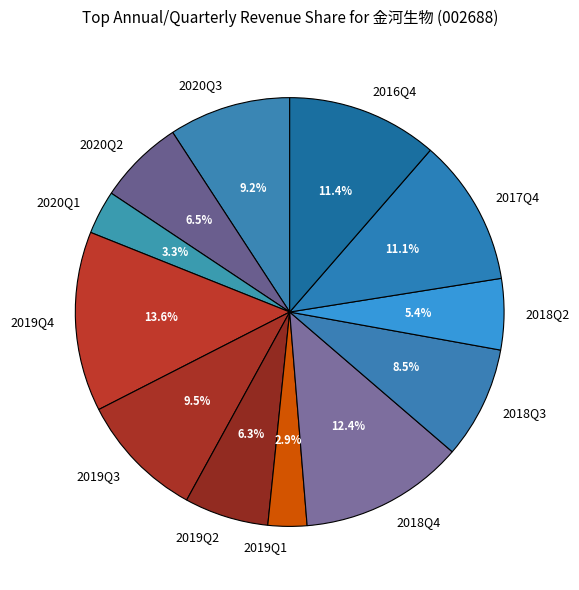

Does 2019Q1 represent more than half of the total?

No